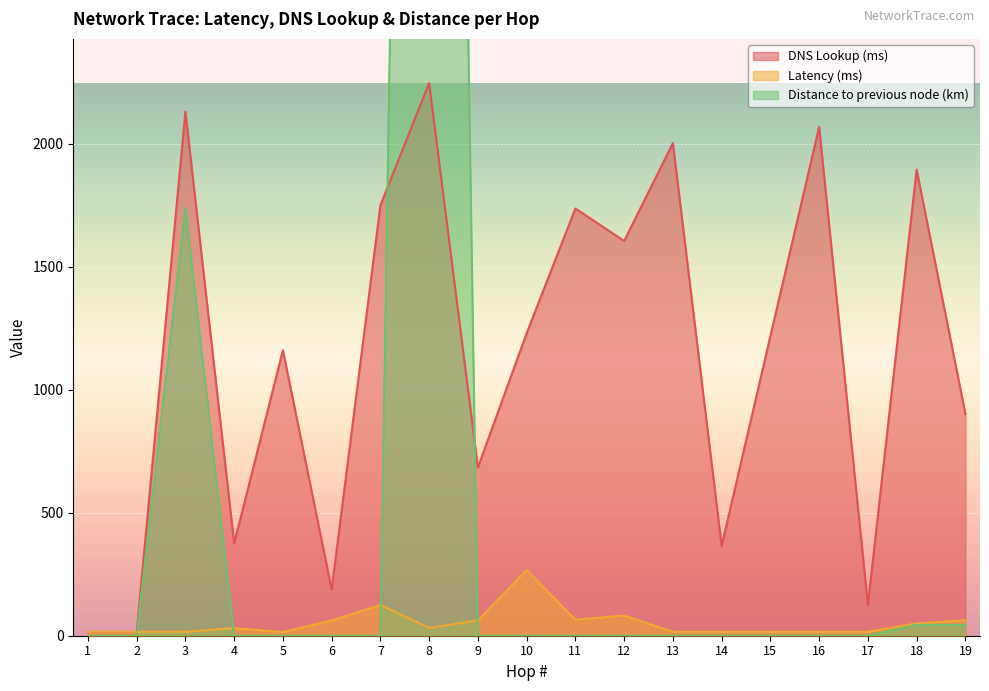

Is it true that DNS Lookup (ms) equals 1161 at 5?

True